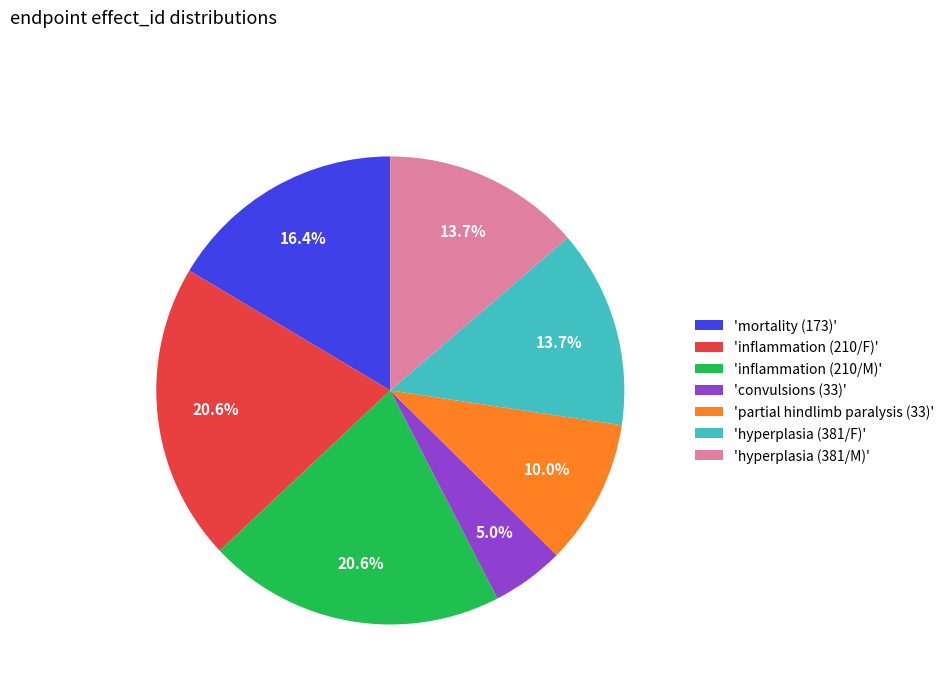

Which has a higher value, 'partial hindlimb paralysis (33)' or 'mortality (173)'?

'mortality (173)'